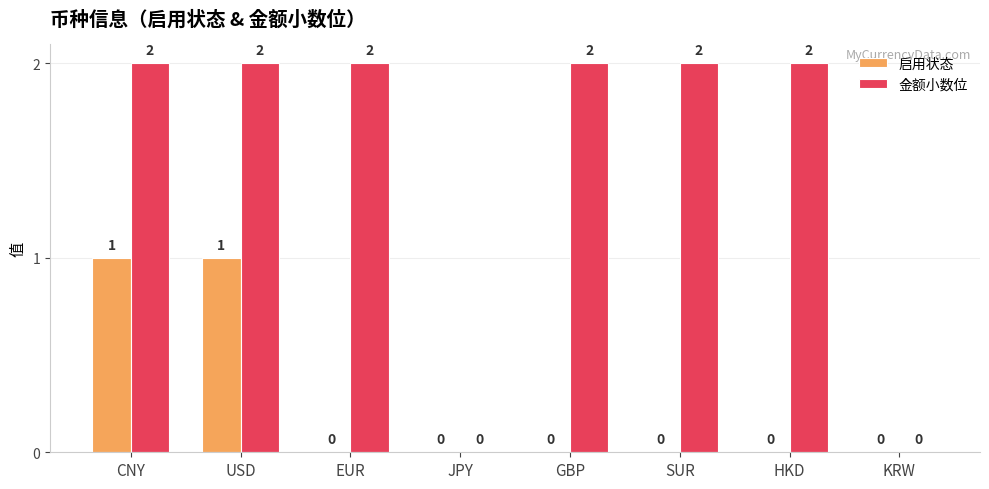

Reading right to left, extract all data points from this chart.

启用状态: 0	0	0	0	0	0	1	1
金额小数位: 0	2	2	2	0	2	2	2